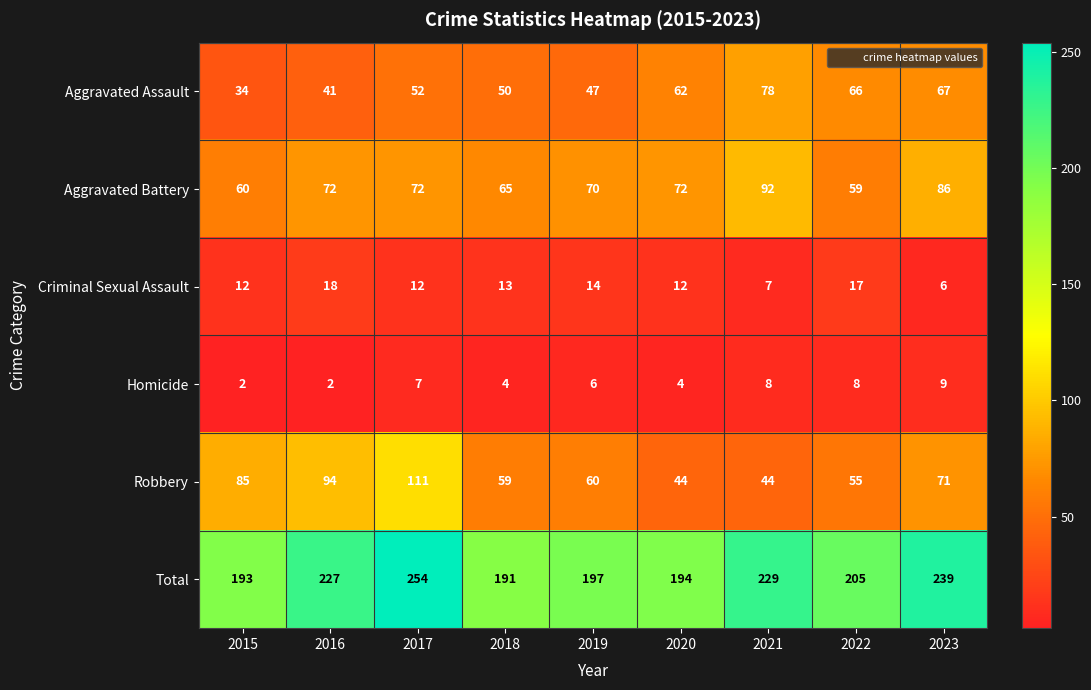

What is the sum of all Aggravated Battery values?

648